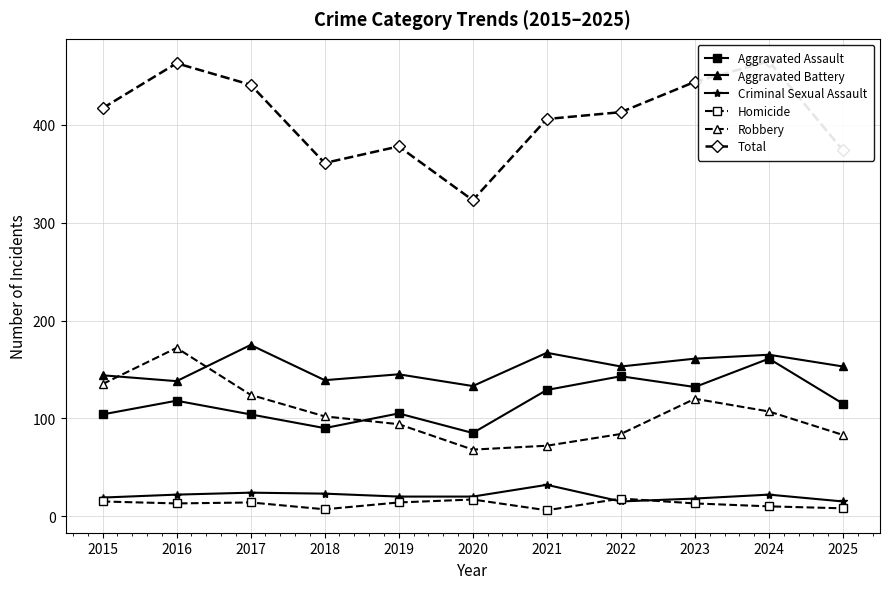

What is the spread (max minus min) of values at 2019?

364